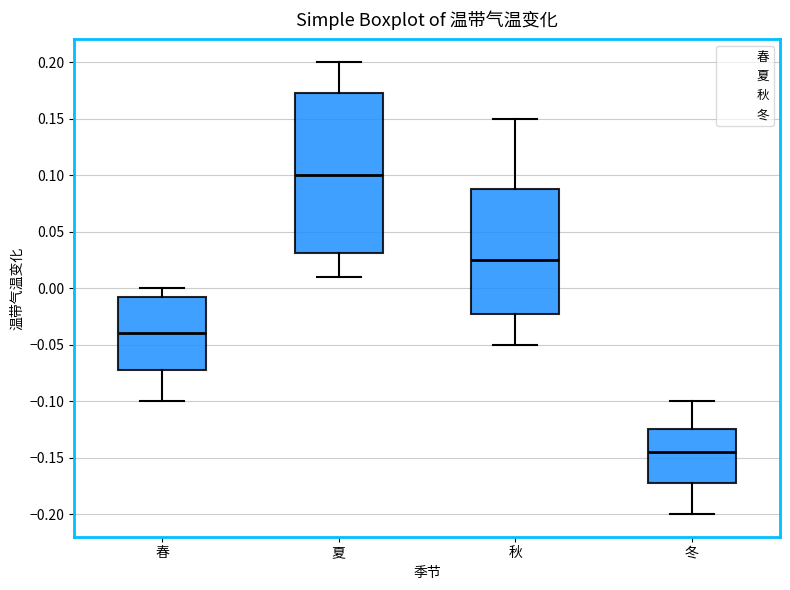

Which box's median line is the lowest?

冬